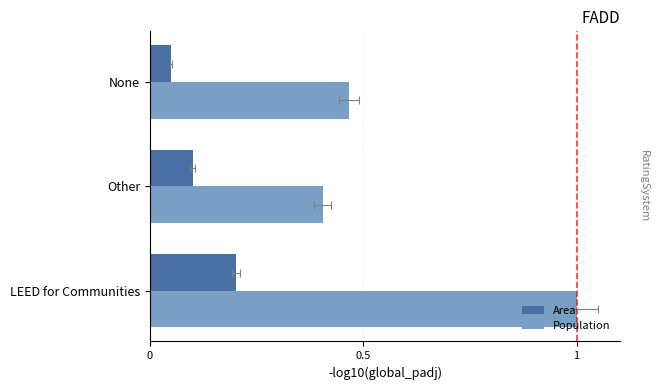

What position from the right is 1?

1